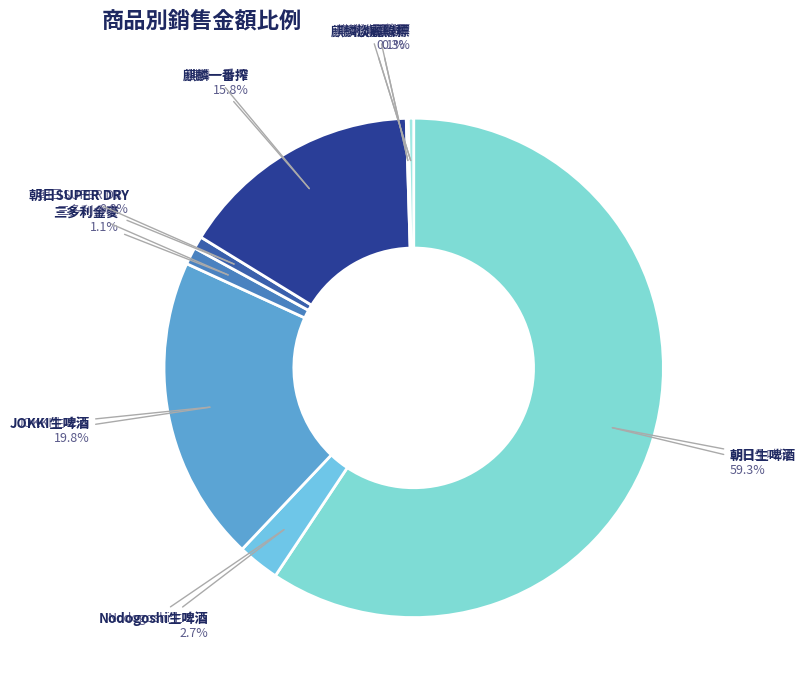

Rank the categories by value from lowest to highest.

札幌黑標, 麒麟淡麗綠標, 朝日SUPER DRY, 三多利金麥, Nodogoshi生啤酒, 麒麟一番搾, JOKKI生啤酒, 朝日生啤酒